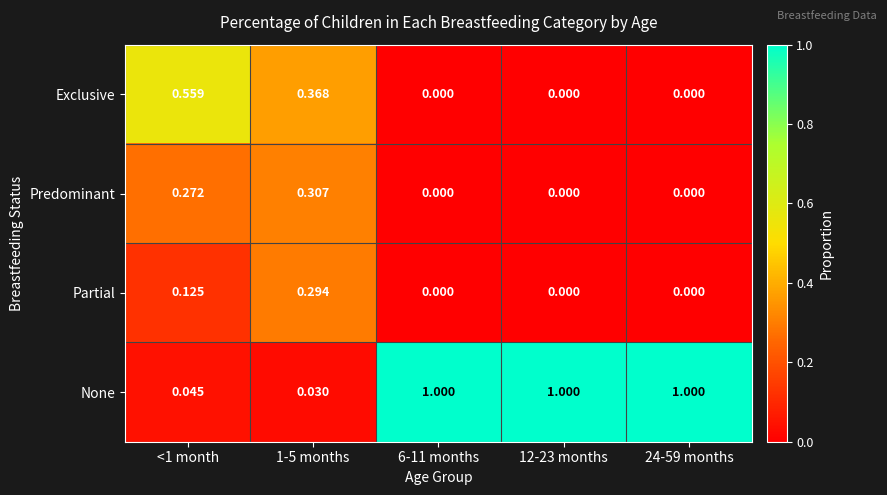

Which series changed the most between 1-5 months and 24-59 months?

None